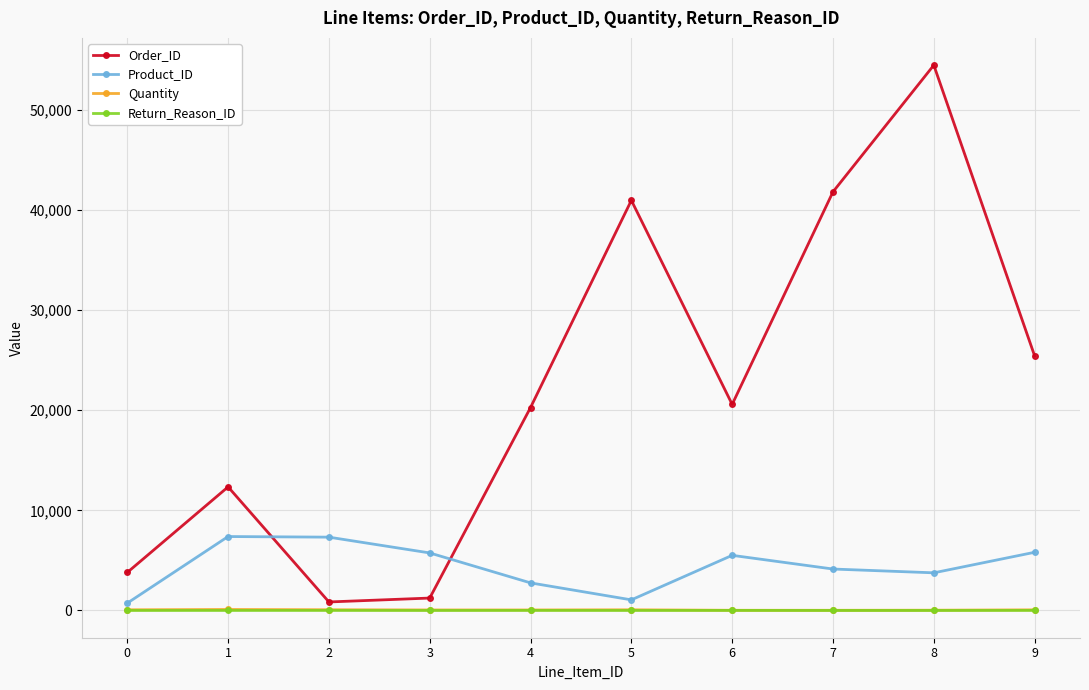

At which label is Product_ID closest to 4057?

7